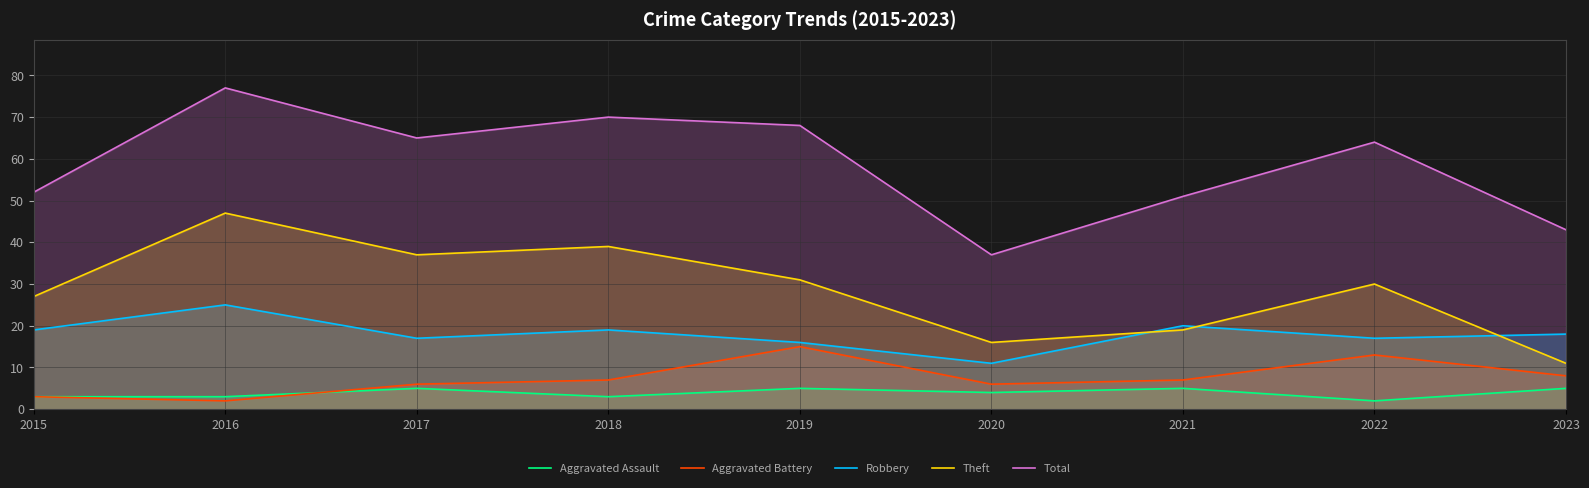

Reading right to left, extract all data points from this chart.

Aggravated Assault: 5	2	5	4	5	3	5	3	3
Aggravated Battery: 8	13	7	6	15	7	6	2	3
Robbery: 18	17	20	11	16	19	17	25	19
Theft: 11	30	19	16	31	39	37	47	27
Total: 43	64	51	37	68	70	65	77	52